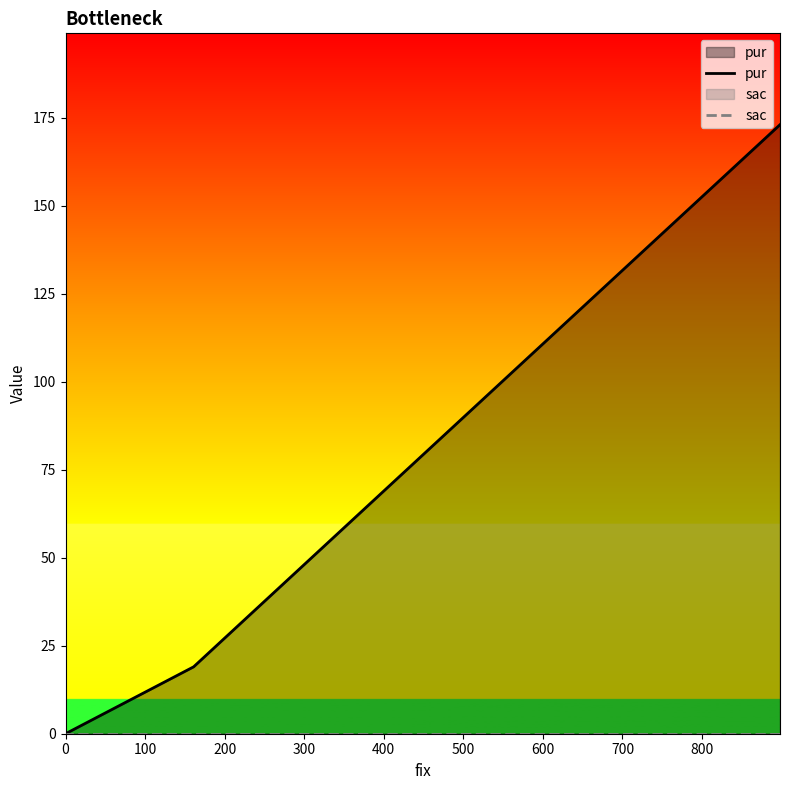

What is the maximum value shown in the chart?

173